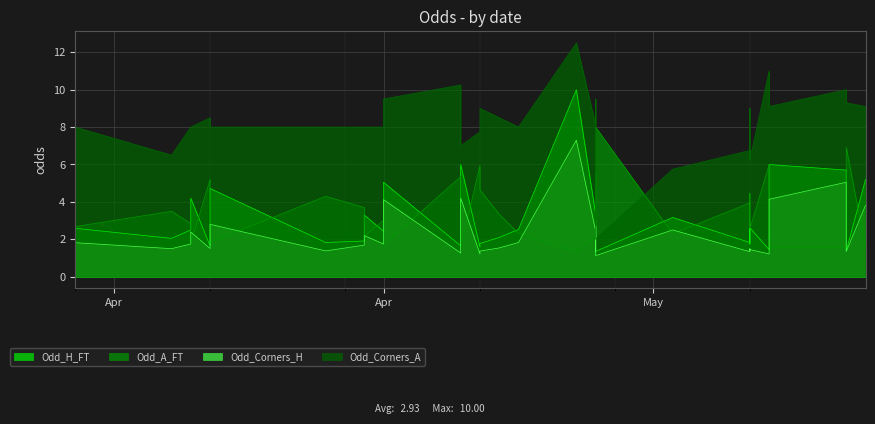

At how many categories does at least one series exceed 2?

40